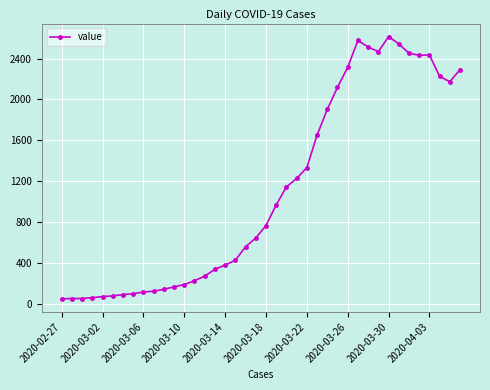

True or false: there are more than 0 points higher than both neighbors.

True